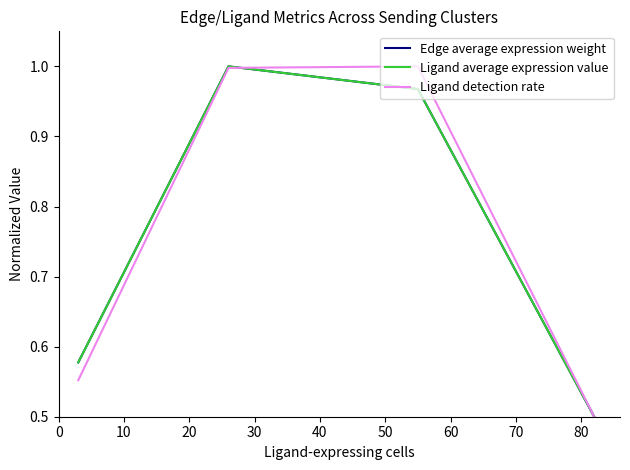

Is this an area chart (filled region under the line)?

No